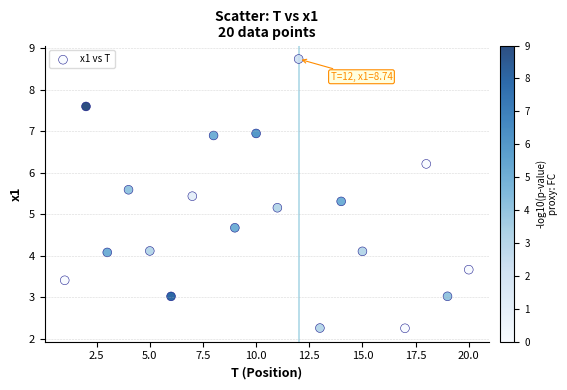

What Y value in the scatter plot is closest to 5?

5.2